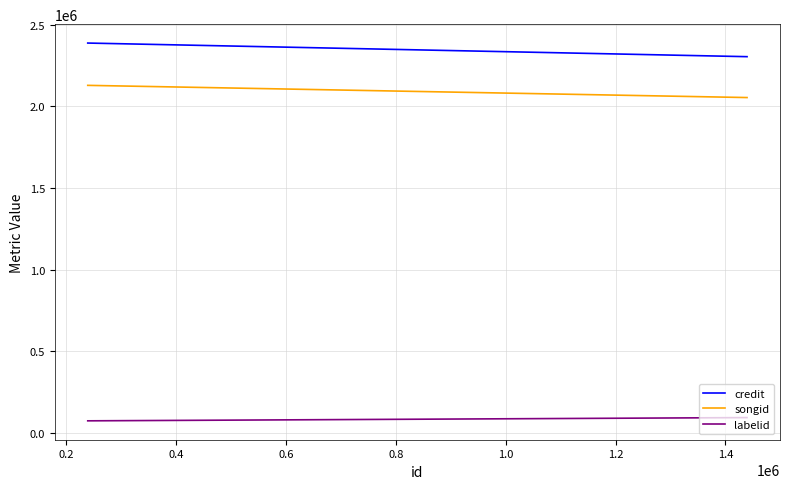

Is the value of labelid at 0.2 greater than the value of songid at 0.0?

No